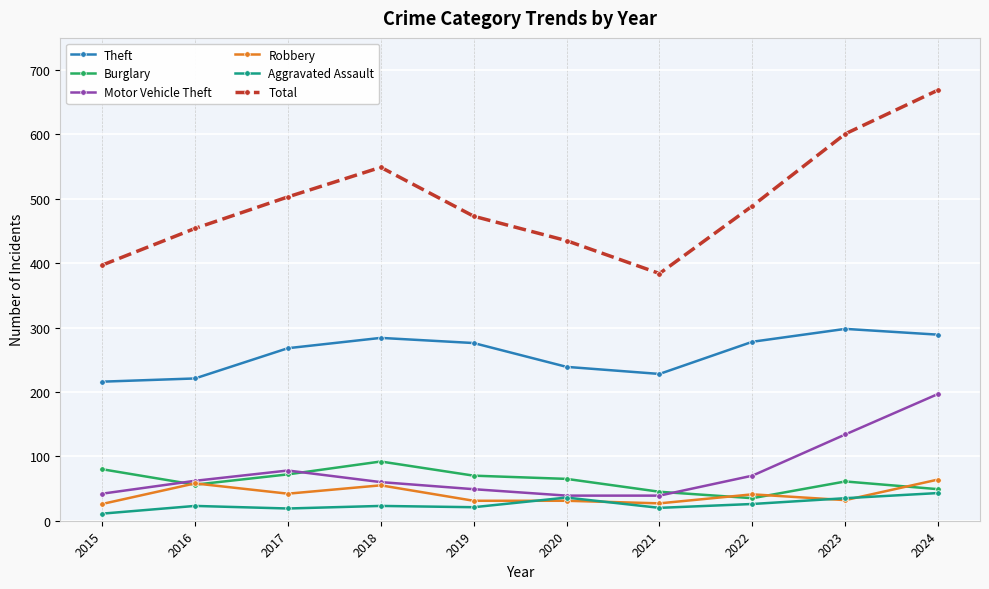

Which series has the widest spread of values?

Total